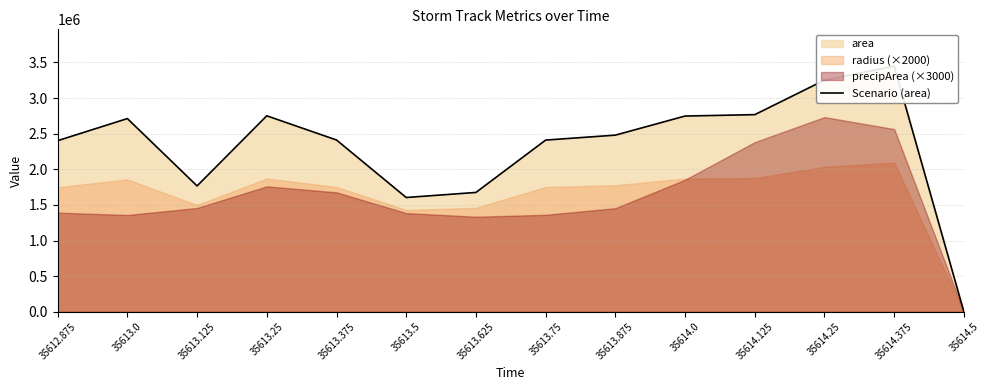

What is the change in value from 35613.0 to 35614.0?

+35625